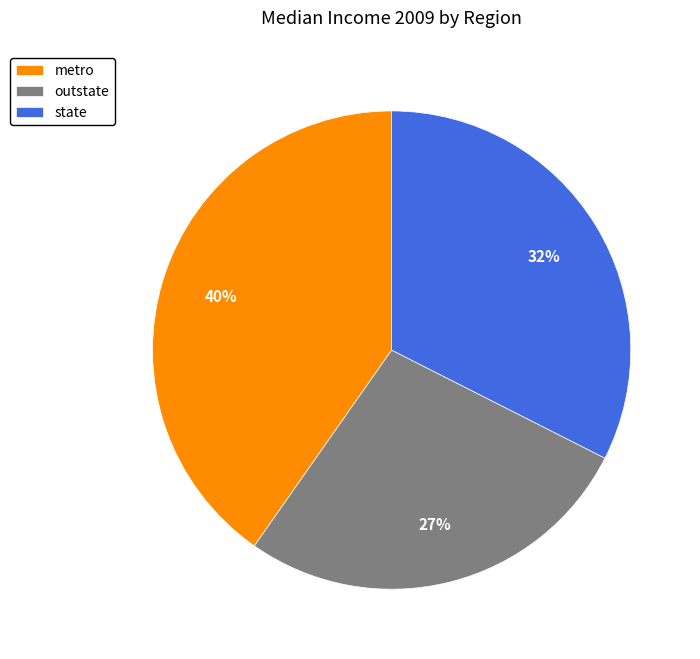

Between metro and outstate, which is larger?

metro